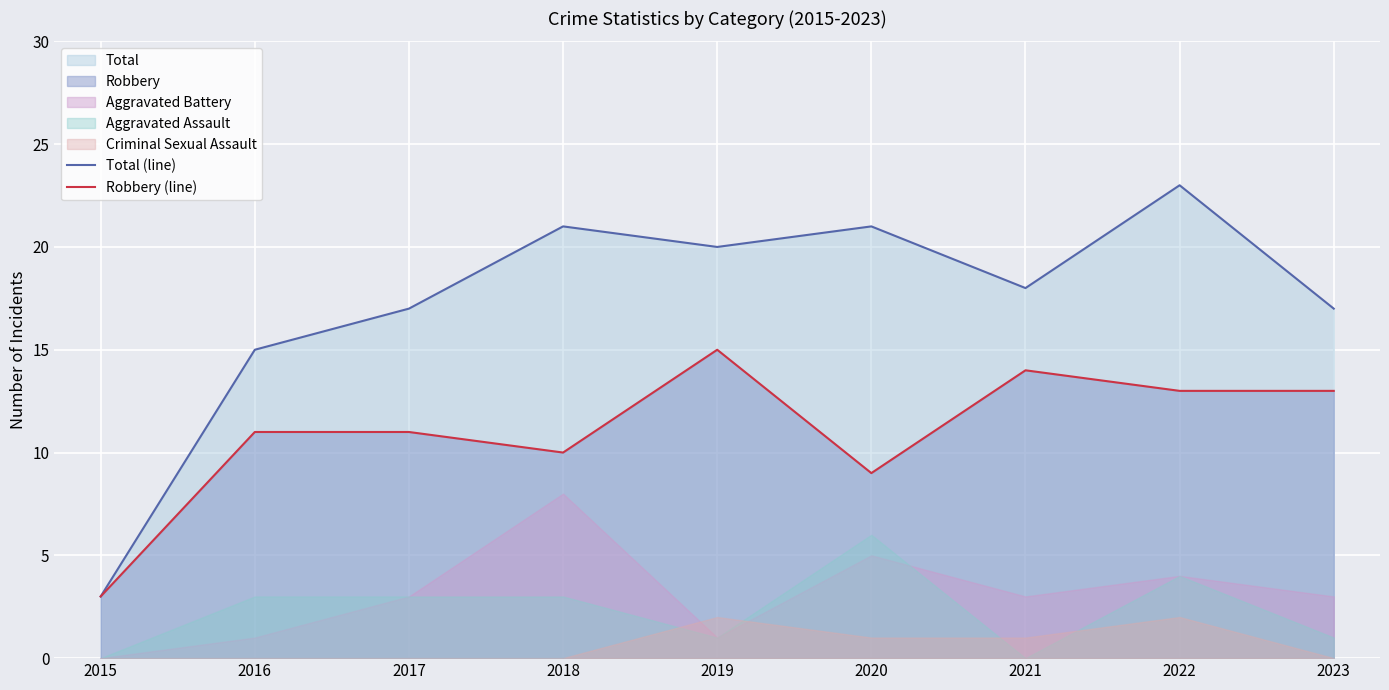

Which category has the highest value in the Robbery (line) series?

2019